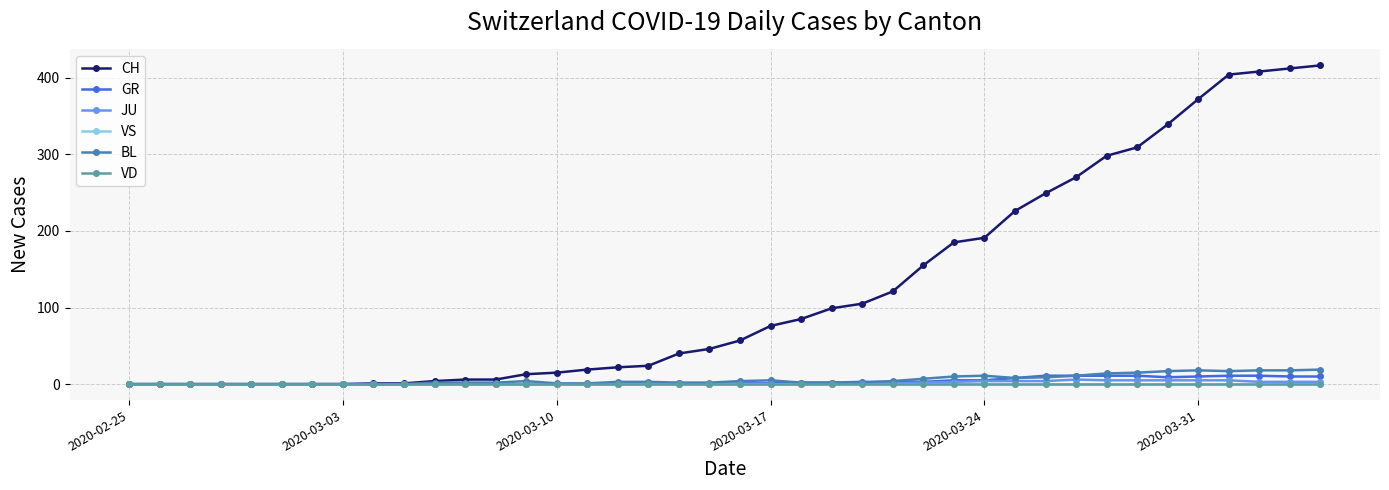

Is this an area chart (filled region under the line)?

No